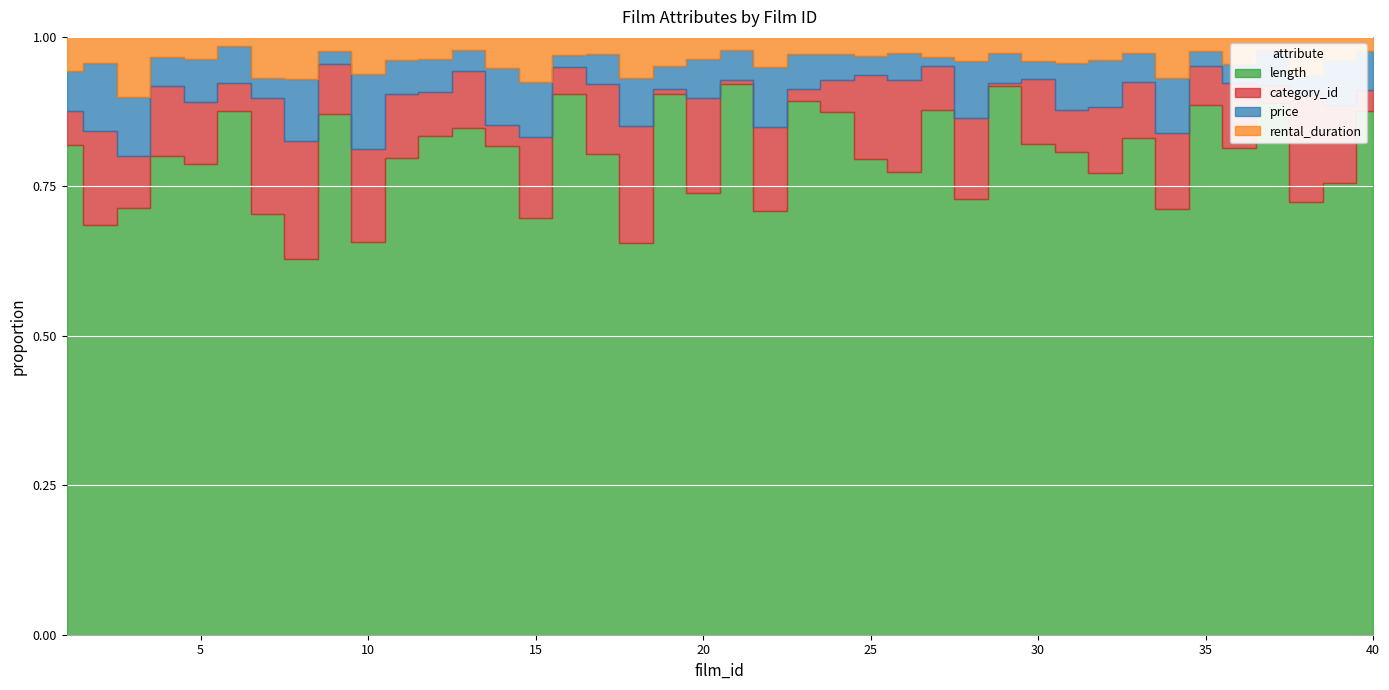

Is it true that rental_duration equals 9 at 32?

False